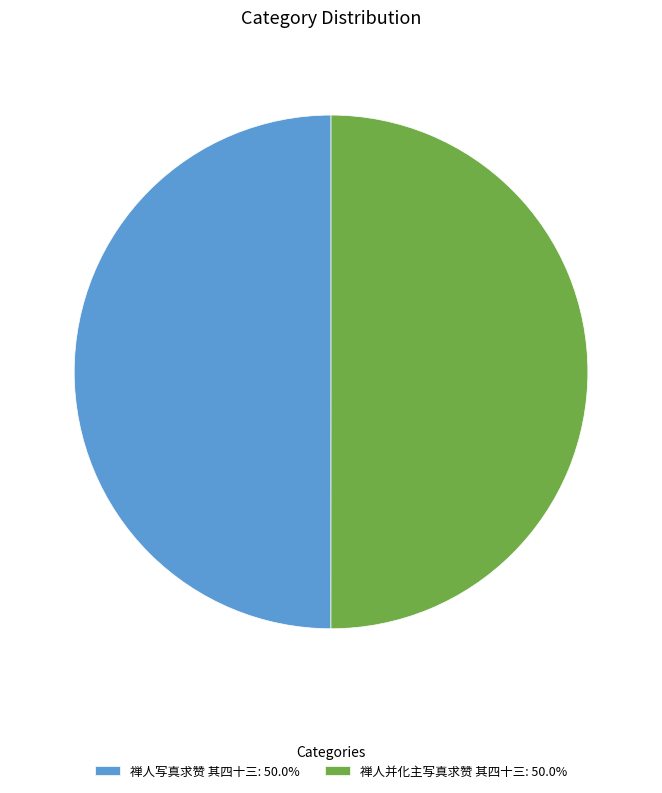

What is the ratio of the value at 禅人并化主写真求赞 其四十三: 50.0% to the value at 禅人写真求赞 其四十三: 50.0%?

1.0